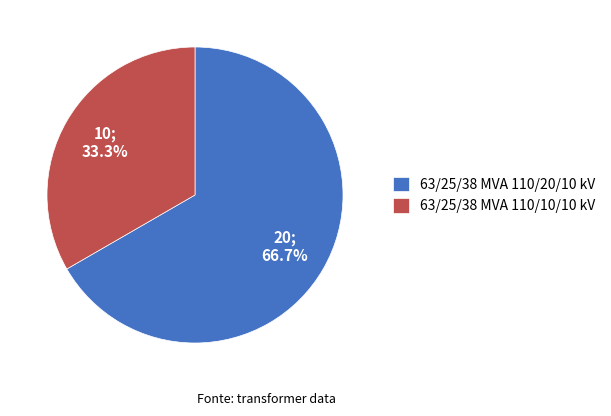

Which slice is the smallest?

63/25/38 MVA 110/10/10 kV